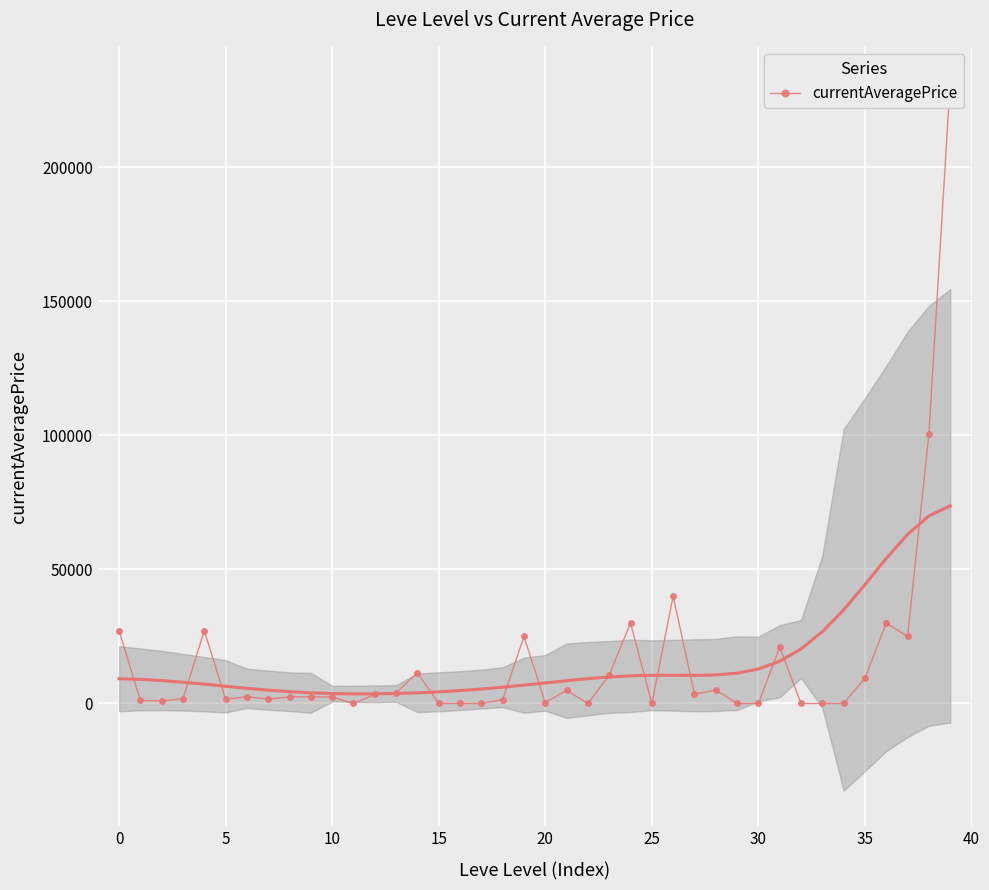

The value at 34 is 76730.0. True or false?

False